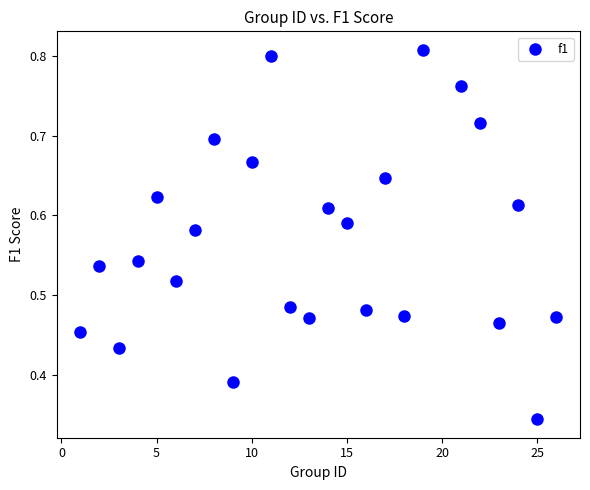

What is the range of X values (max minus min)?

25.0